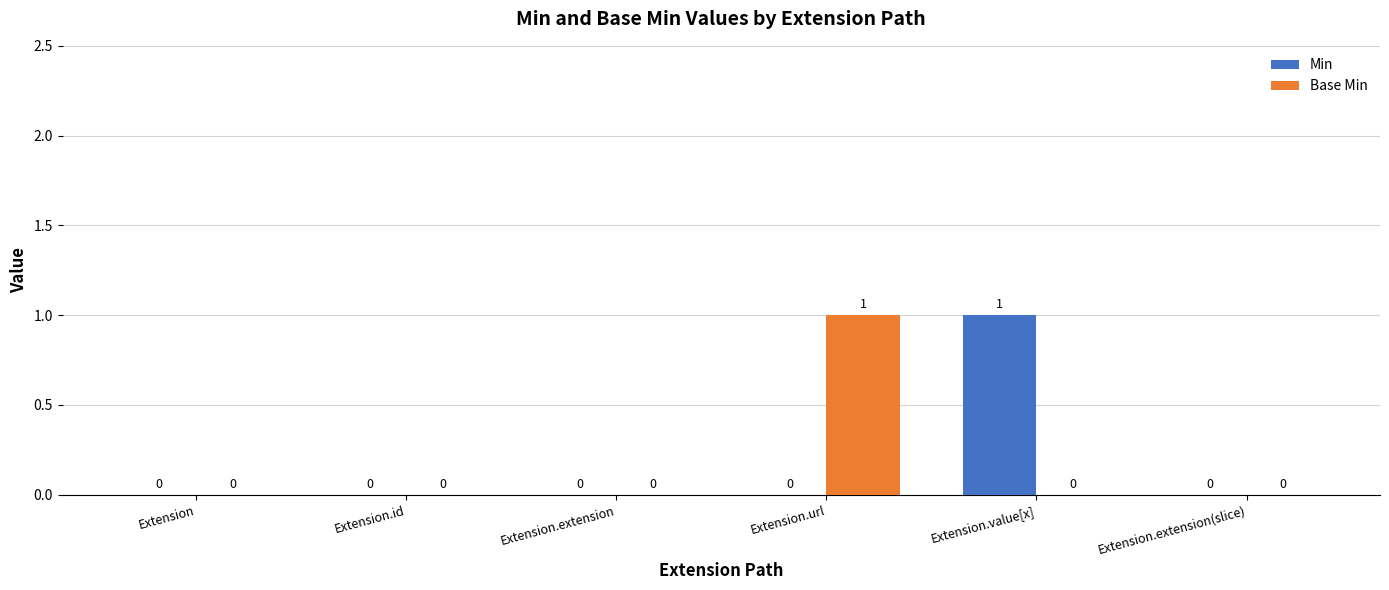

Reading left to right, what are all the values shown in this chart?

Min: Extension=0	Extension.id=0	Extension.extension=0	Extension.url=0	Extension.value[x]=1	Extension.extension(slice)=0
Base Min: Extension=0	Extension.id=0	Extension.extension=0	Extension.url=1	Extension.value[x]=0	Extension.extension(slice)=0